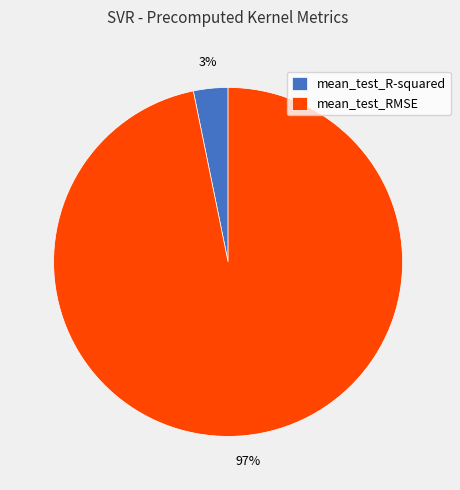

To the nearest percent, what is the difference between the largest and smallest slice percentages?

94%